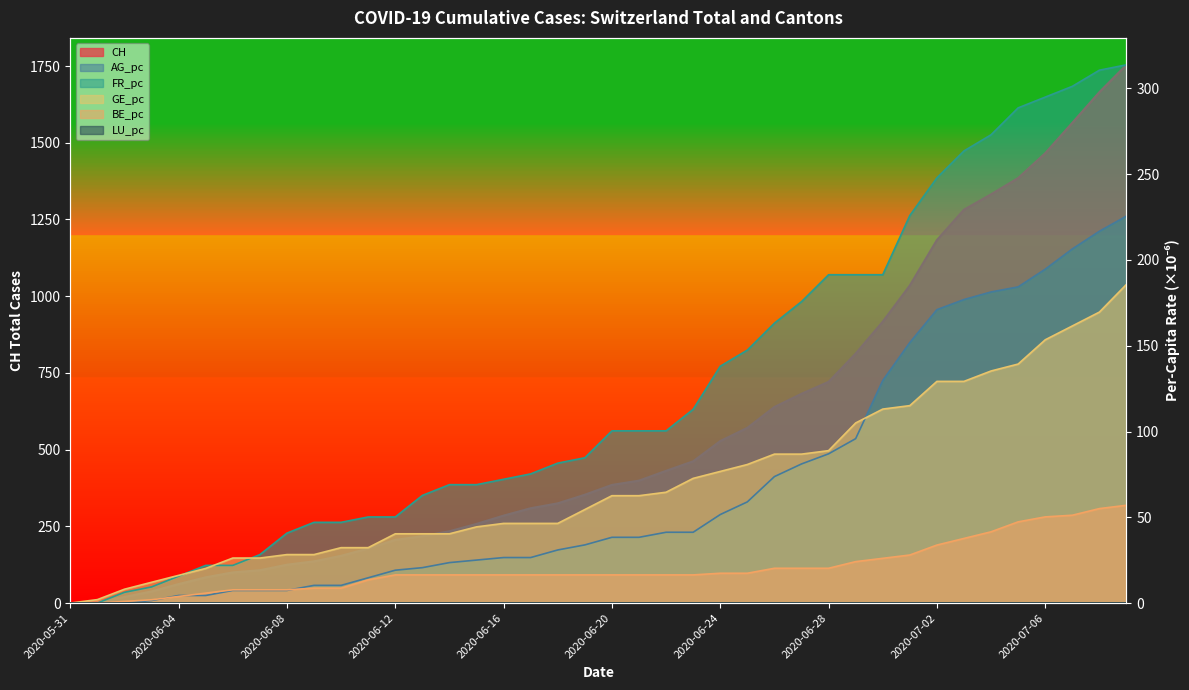

Reading left to right, transcribe all the data shown in this chart.

CH: 2020-05-31=0.0	2020-06-01=3.0	2020-06-02=20.0	2020-06-03=38.0	2020-06-04=62.0	2020-06-05=84.0	2020-06-06=100.0	2020-06-07=107.0	2020-06-08=125.0	2020-06-09=136.0	2020-06-10=154.0	2020-06-11=178.0	2020-06-12=206.0	2020-06-13=218.0	2020-06-14=234.0	2020-06-15=258.0	2020-06-16=285.0	2020-06-17=309.0	2020-06-18=325.0	2020-06-19=353.0	2020-06-20=385.0	2020-06-21=399.0	2020-06-22=431.0	2020-06-23=462.0	2020-06-24=528.0	2020-06-25=571.0	2020-06-26=639.0	2020-06-27=682.0	2020-06-28=721.0	2020-06-29=813.0	2020-06-30=917.0	2020-07-01=1035.0	2020-07-02=1183.0	2020-07-03=1282.0	2020-07-04=1332.0	2020-07-05=1385.0	2020-07-06=1466.0	2020-07-07=1565.0	2020-07-08=1665.0	2020-07-09=1754.0
AG_pc: 2020-05-31=0.0	2020-06-01=0.0	2020-06-02=0.0	2020-06-03=1.5	2020-06-04=4.4	2020-06-05=4.4	2020-06-06=7.4	2020-06-07=7.4	2020-06-08=7.4	2020-06-09=10.3	2020-06-10=10.3	2020-06-11=14.7	2020-06-12=19.2	2020-06-13=20.6	2020-06-14=23.6	2020-06-15=25.1	2020-06-16=26.5	2020-06-17=26.5	2020-06-18=31.0	2020-06-19=33.9	2020-06-20=38.3	2020-06-21=38.3	2020-06-22=41.3	2020-06-23=41.3	2020-06-24=51.6	2020-06-25=59.0	2020-06-26=73.7	2020-06-27=81.1	2020-06-28=87.0	2020-06-29=95.8	2020-06-30=129.8	2020-07-01=151.9	2020-07-02=171.0	2020-07-03=176.9	2020-07-04=181.4	2020-07-05=184.3	2020-07-06=194.6	2020-07-07=206.4	2020-07-08=216.7	2020-07-09=225.6
FR_pc: 2020-05-31=0.0	2020-06-01=0.0	2020-06-02=6.3	2020-06-03=9.4	2020-06-04=15.7	2020-06-05=22.0	2020-06-06=22.0	2020-06-07=28.2	2020-06-08=40.8	2020-06-09=47.1	2020-06-10=47.1	2020-06-11=50.2	2020-06-12=50.2	2020-06-13=62.8	2020-06-14=69.0	2020-06-15=69.0	2020-06-16=72.2	2020-06-17=75.3	2020-06-18=81.6	2020-06-19=84.7	2020-06-20=100.4	2020-06-21=100.4	2020-06-22=100.4	2020-06-23=113.0	2020-06-24=138.1	2020-06-25=147.5	2020-06-26=163.2	2020-06-27=175.7	2020-06-28=191.4	2020-06-29=191.4	2020-06-30=191.4	2020-07-01=225.9	2020-07-02=247.9	2020-07-03=263.6	2020-07-04=273.0	2020-07-05=288.7	2020-07-06=294.9	2020-07-07=301.2	2020-07-08=310.6	2020-07-09=313.8
GE_pc: 2020-05-31=0.0	2020-06-01=2.0	2020-06-02=8.1	2020-06-03=12.1	2020-06-04=16.2	2020-06-05=20.2	2020-06-06=26.2	2020-06-07=26.2	2020-06-08=28.3	2020-06-09=28.3	2020-06-10=32.3	2020-06-11=32.3	2020-06-12=40.4	2020-06-13=40.4	2020-06-14=40.4	2020-06-15=44.4	2020-06-16=46.4	2020-06-17=46.4	2020-06-18=46.4	2020-06-19=54.5	2020-06-20=62.6	2020-06-21=62.6	2020-06-22=64.6	2020-06-23=72.7	2020-06-24=76.7	2020-06-25=80.8	2020-06-26=86.8	2020-06-27=86.8	2020-06-28=88.8	2020-06-29=105.0	2020-06-30=113.1	2020-07-01=115.1	2020-07-02=129.2	2020-07-03=129.2	2020-07-04=135.3	2020-07-05=139.3	2020-07-06=153.5	2020-07-07=161.5	2020-07-08=169.6	2020-07-09=185.8
BE_pc: 2020-05-31=0.0	2020-06-01=0.0	2020-06-02=1.0	2020-06-03=1.9	2020-06-04=3.9	2020-06-05=5.8	2020-06-06=7.7	2020-06-07=7.7	2020-06-08=7.7	2020-06-09=8.7	2020-06-10=8.7	2020-06-11=13.5	2020-06-12=16.4	2020-06-13=16.4	2020-06-14=16.4	2020-06-15=16.4	2020-06-16=16.4	2020-06-17=16.4	2020-06-18=16.4	2020-06-19=16.4	2020-06-20=16.4	2020-06-21=16.4	2020-06-22=16.4	2020-06-23=16.4	2020-06-24=17.4	2020-06-25=17.4	2020-06-26=20.3	2020-06-27=20.3	2020-06-28=20.3	2020-06-29=24.2	2020-06-30=26.1	2020-07-01=28.0	2020-07-02=33.8	2020-07-03=37.7	2020-07-04=41.5	2020-07-05=47.3	2020-07-06=50.2	2020-07-07=51.2	2020-07-08=55.1	2020-07-09=57.0